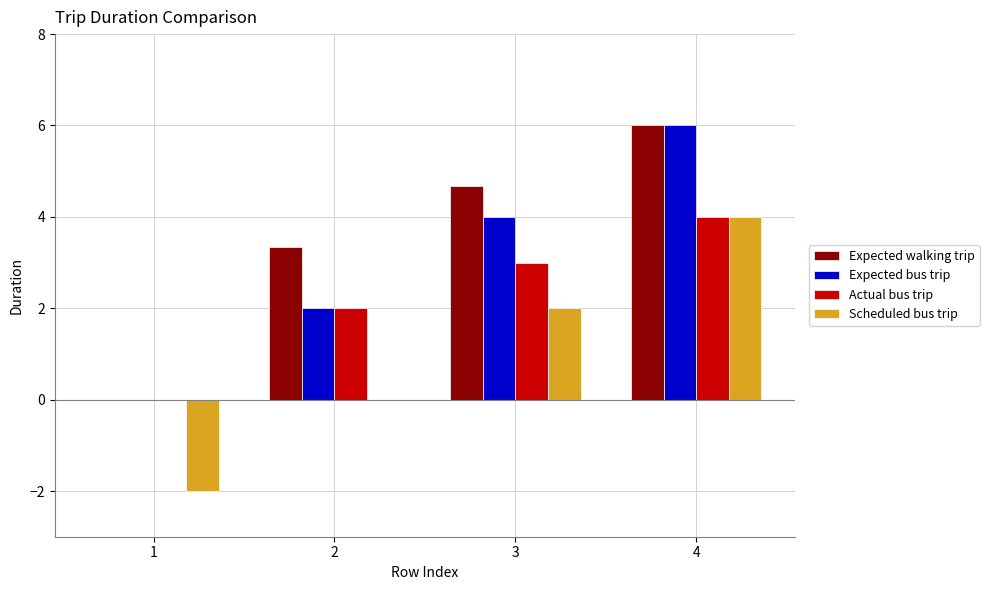

Does the chart contain stacked bars?

No